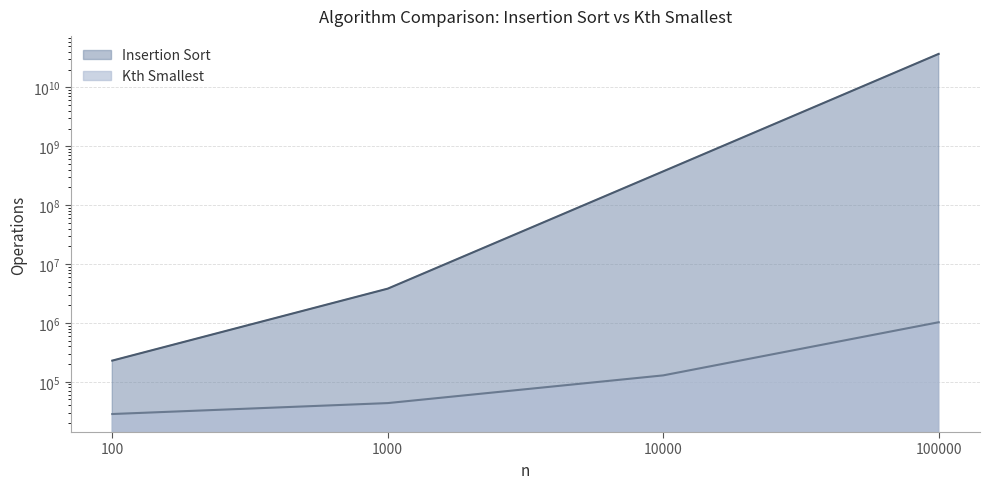

What is the smallest value displayed?

28322